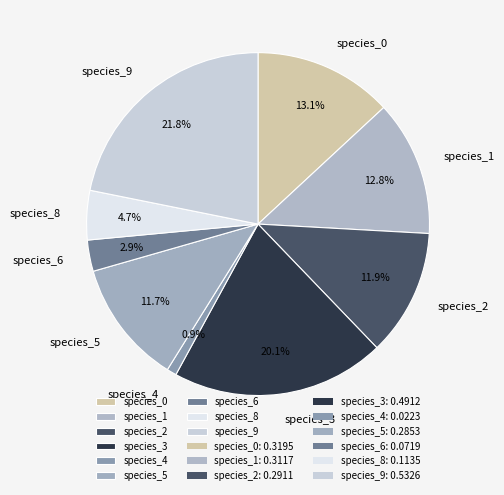

Is species_1 the majority of the pie?

No